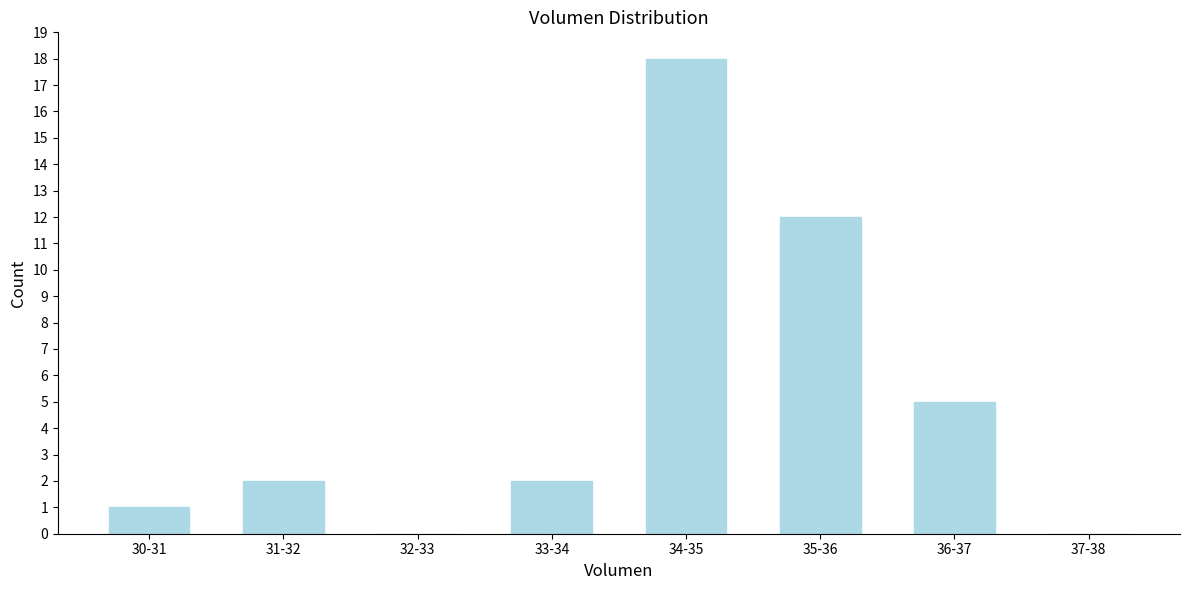

Reading left to right, transcribe all the data shown in this chart.

30-31=1	31-32=2	32-33=0	33-34=2	34-35=18	35-36=12	36-37=5	37-38=0